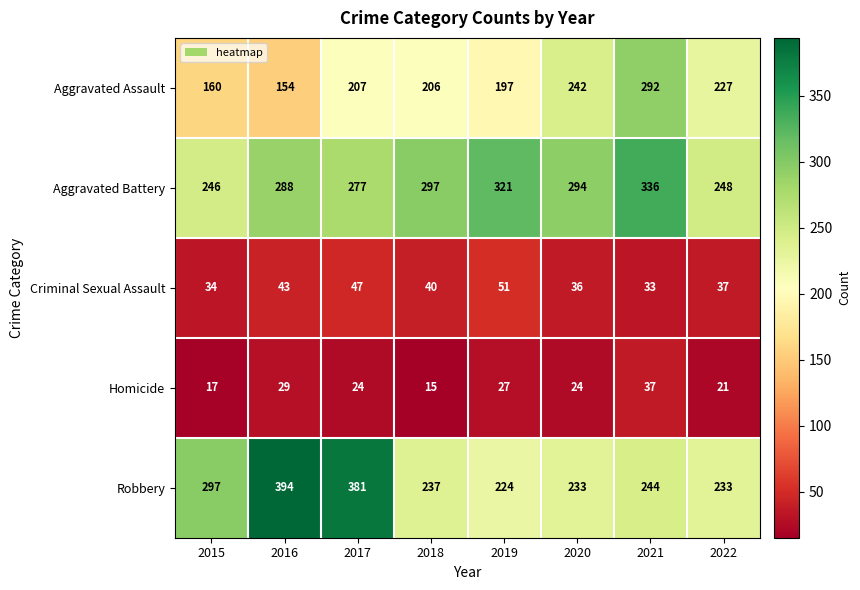

Where does the Criminal Sexual Assault series first go above 40?

2016